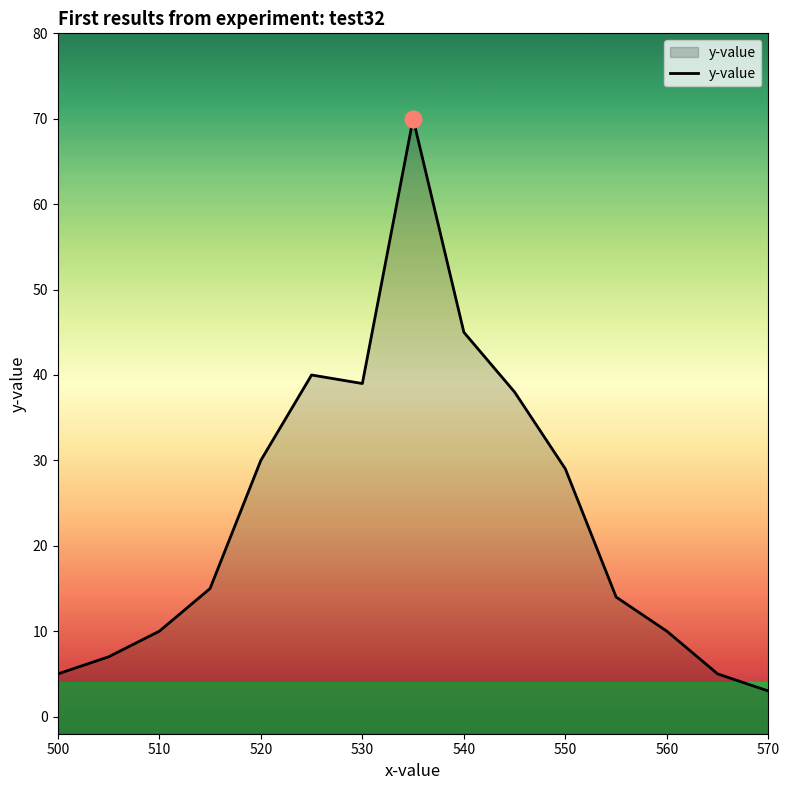

How many lines are shown in the chart?

1